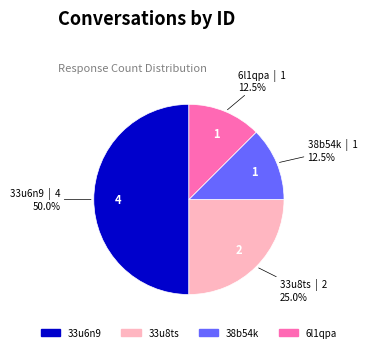

Between 38b54k and 33u8ts, which is larger?

33u8ts